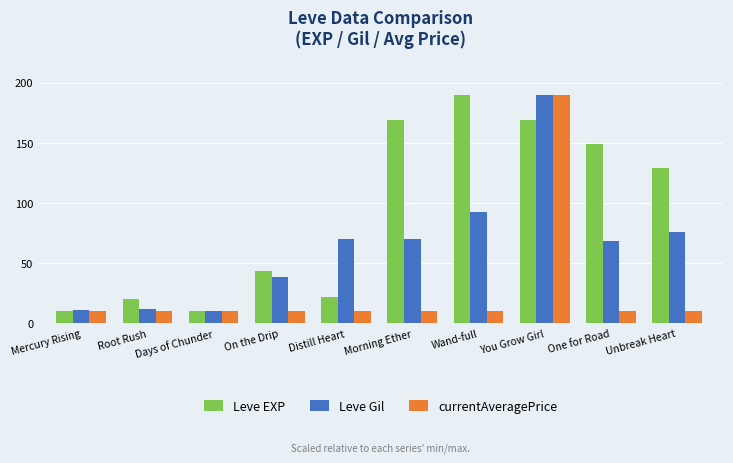

What is the difference between the maximum and minimum values in the Leve EXP series?

180.0